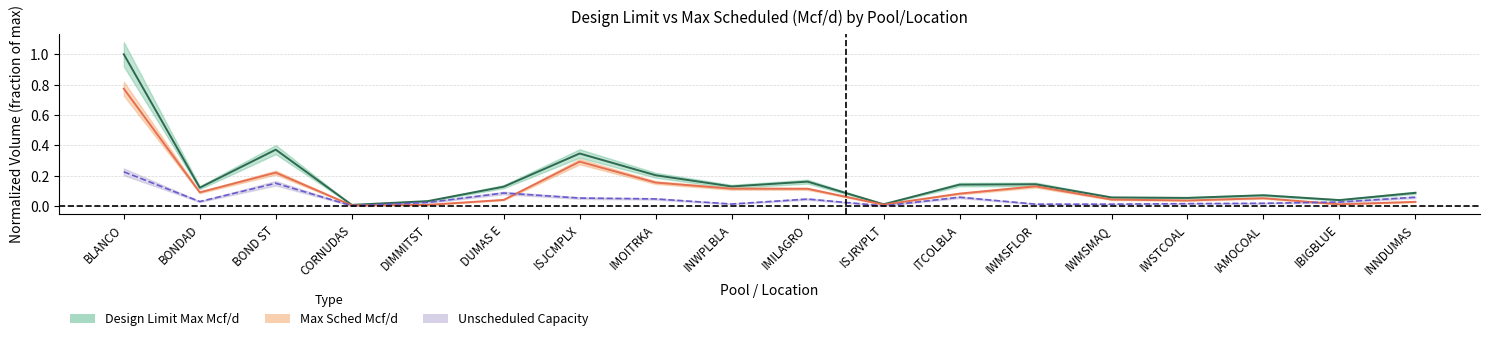

True or false: max_sched and design_limit cross at least once.

False